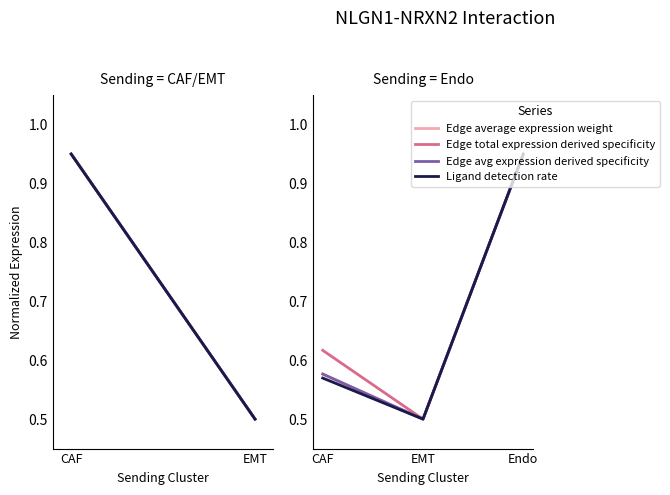

At EMT, list the series in order from smallest to largest.

Edge average expression weight, Edge total expression derived specificity, Edge avg expression derived specificity, Ligand detection rate